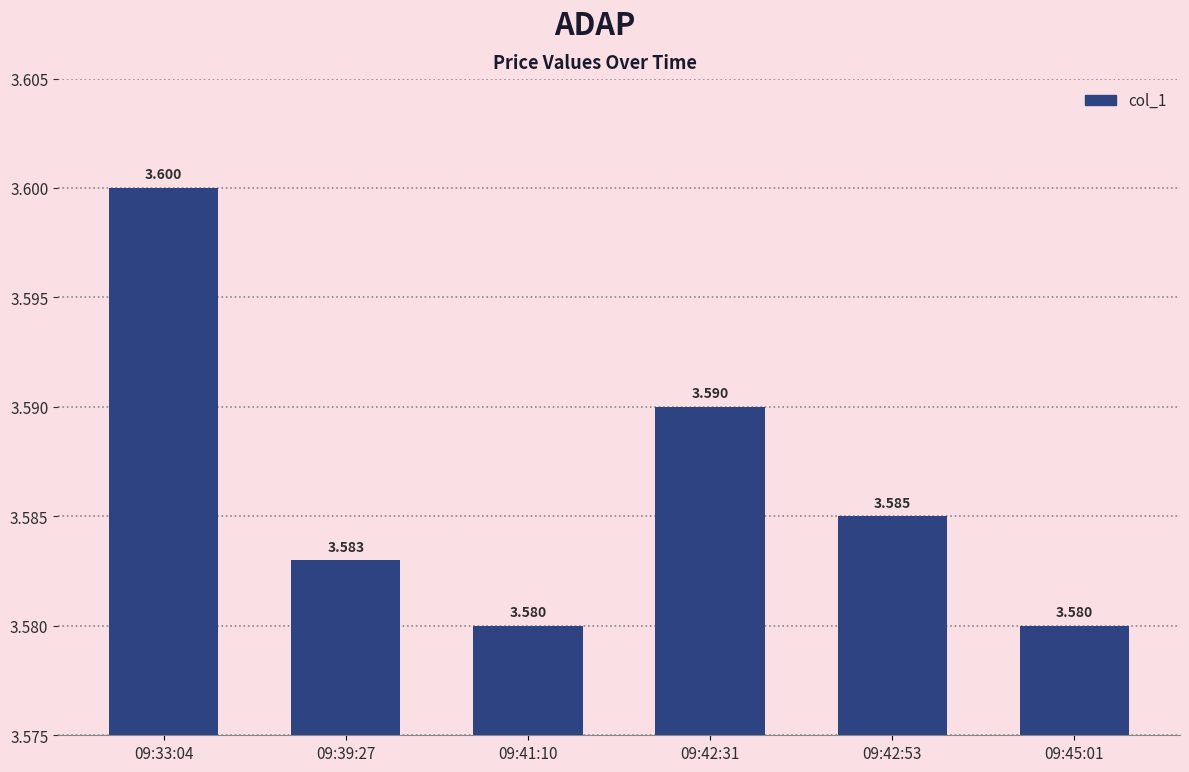

List the labels in order of value, largest first.

09:33:04, 09:42:31, 09:42:53, 09:39:27, 09:41:10, 09:45:01